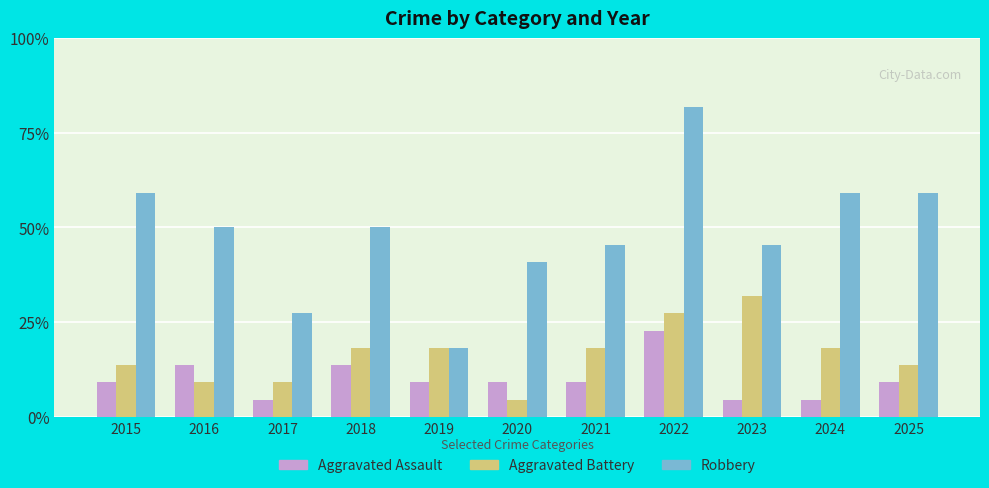

Is it true that Robbery equals 23 at 2024?

False